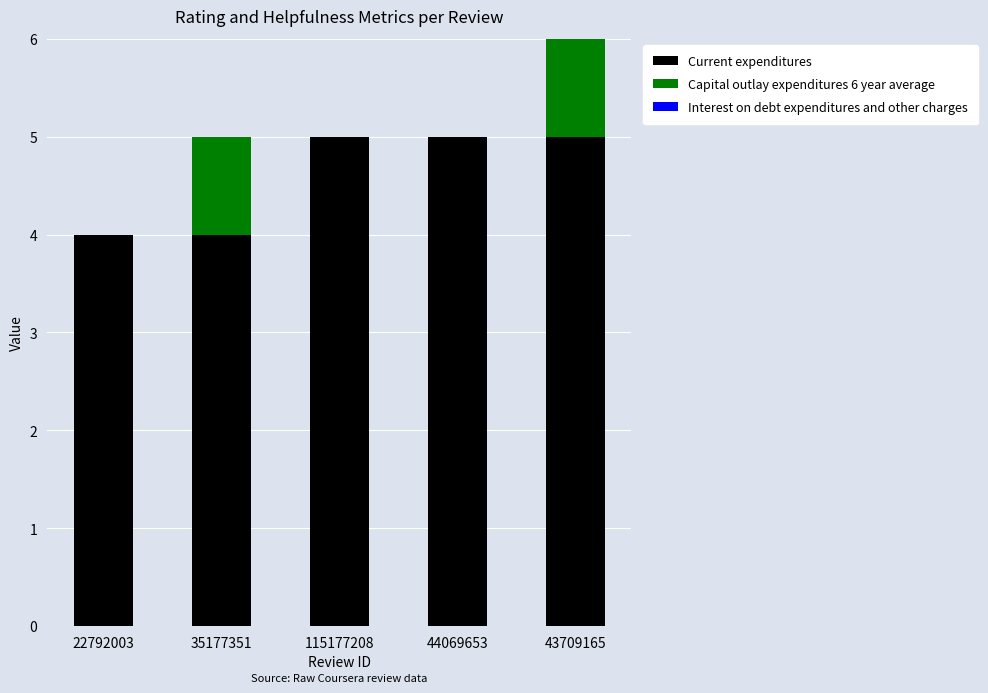

Is it true that Current expenditures equals 8 at 44069653?

False